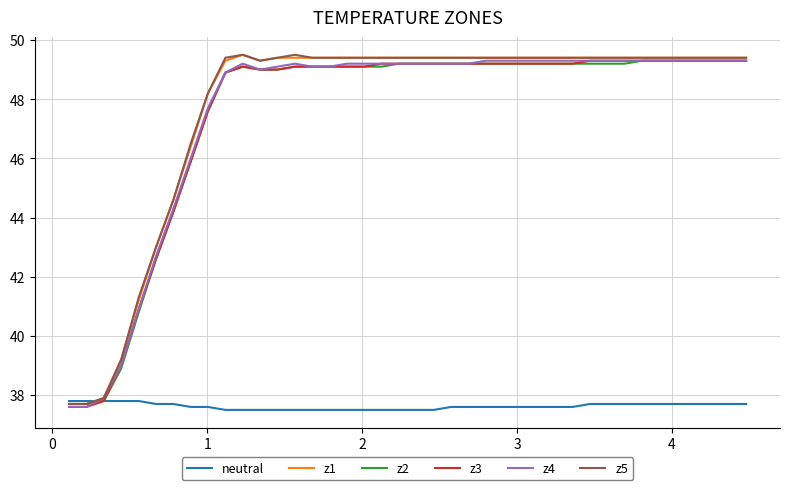

What is the minimum value shown in the chart?

37.5